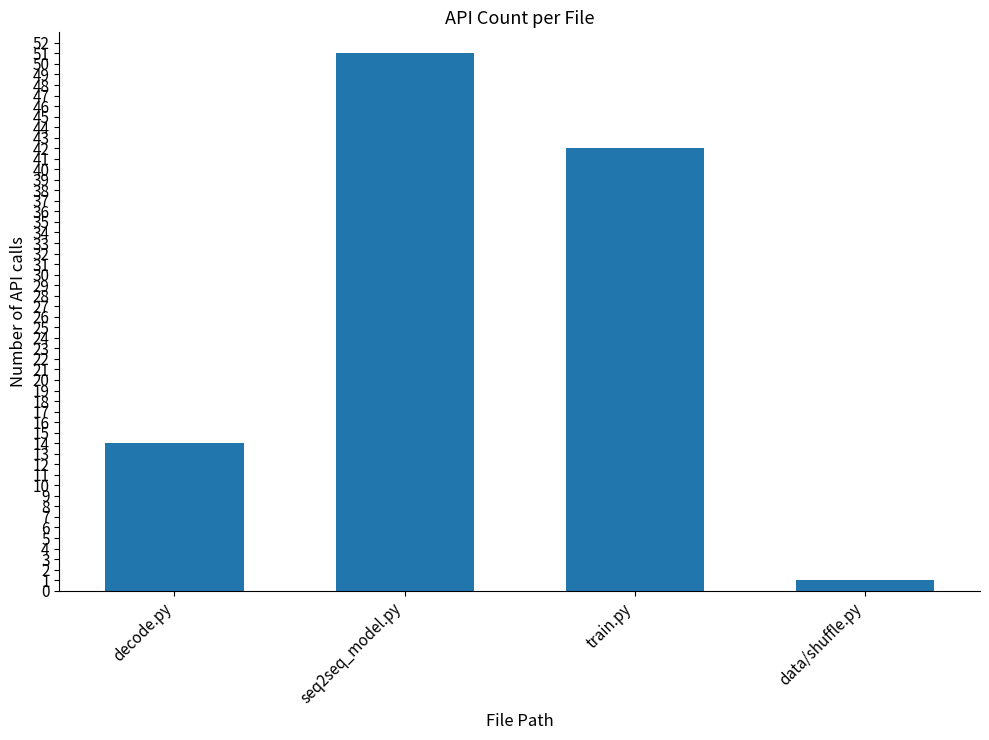

What is the change in value from train.py to data/shuffle.py?

-41